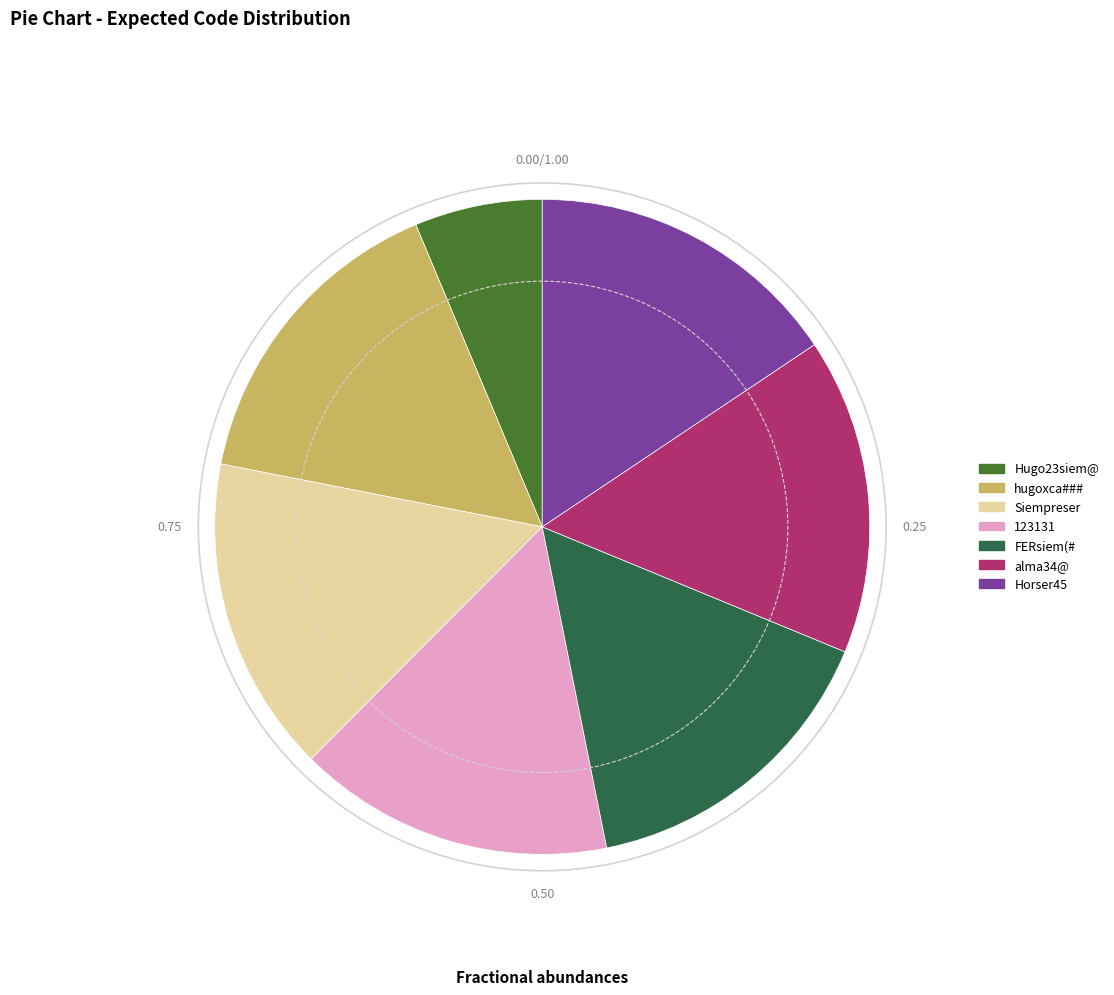

Is it true that hugoxca### is 16% of the pie?

True